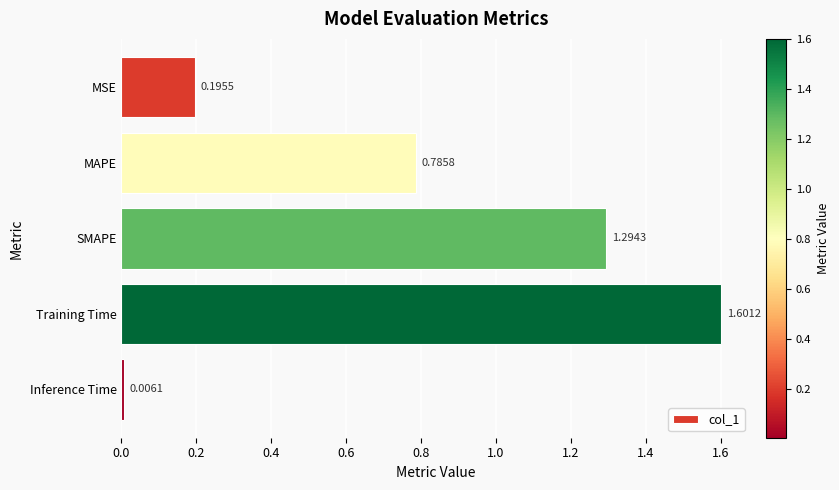

Where is the data nearest to the value 0?

Inference Time